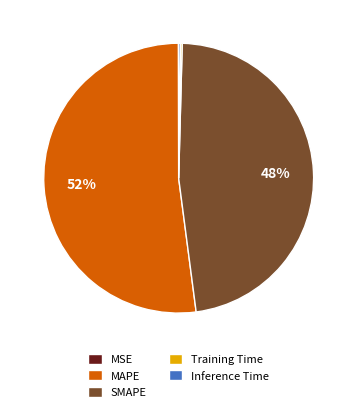

What is the largest slice in the pie chart?

MAPE